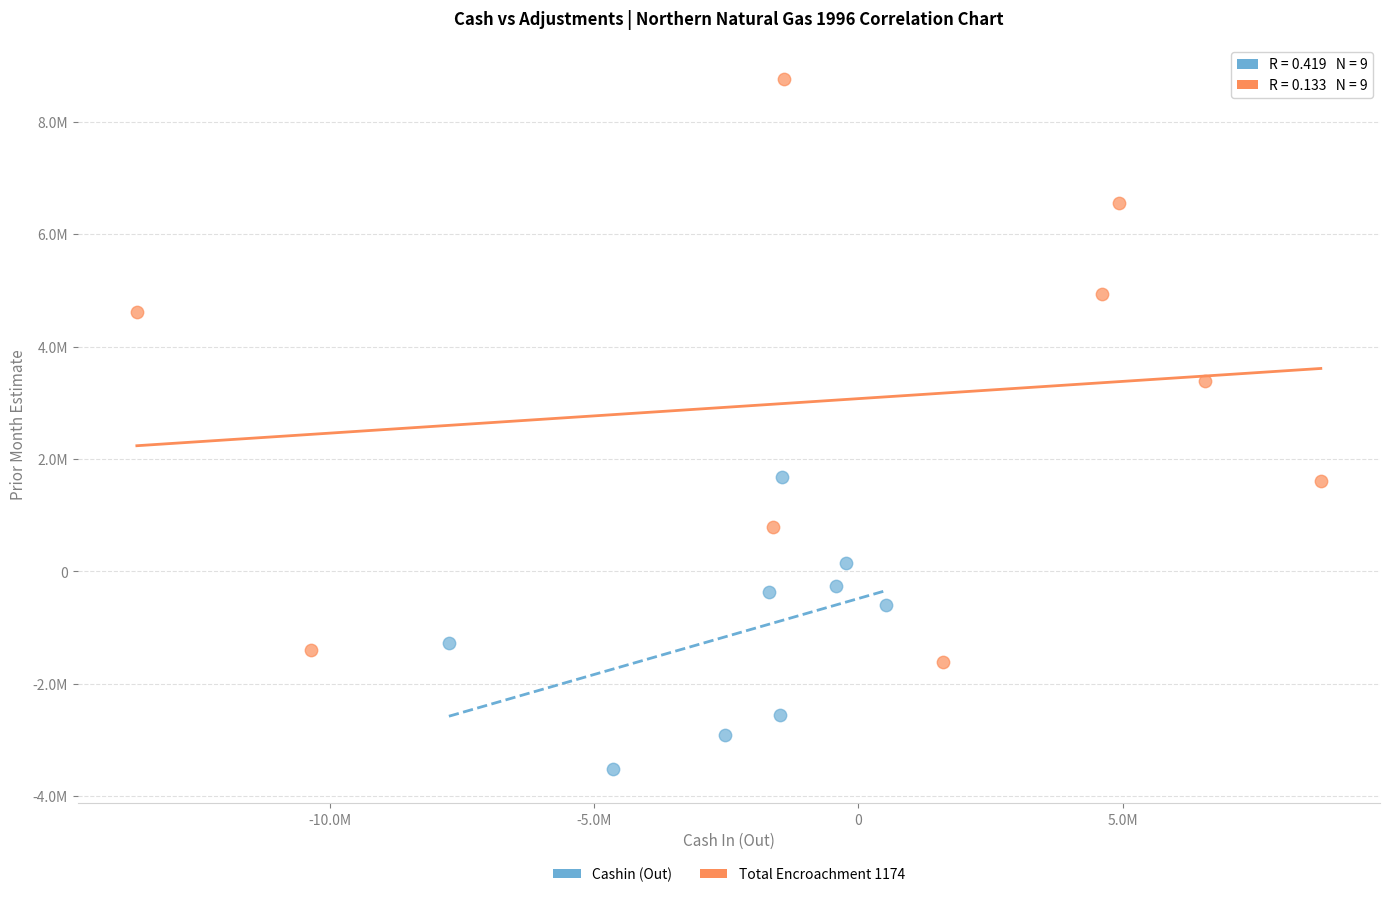

Which series contains the lowest Y value?

Cashin (Out)